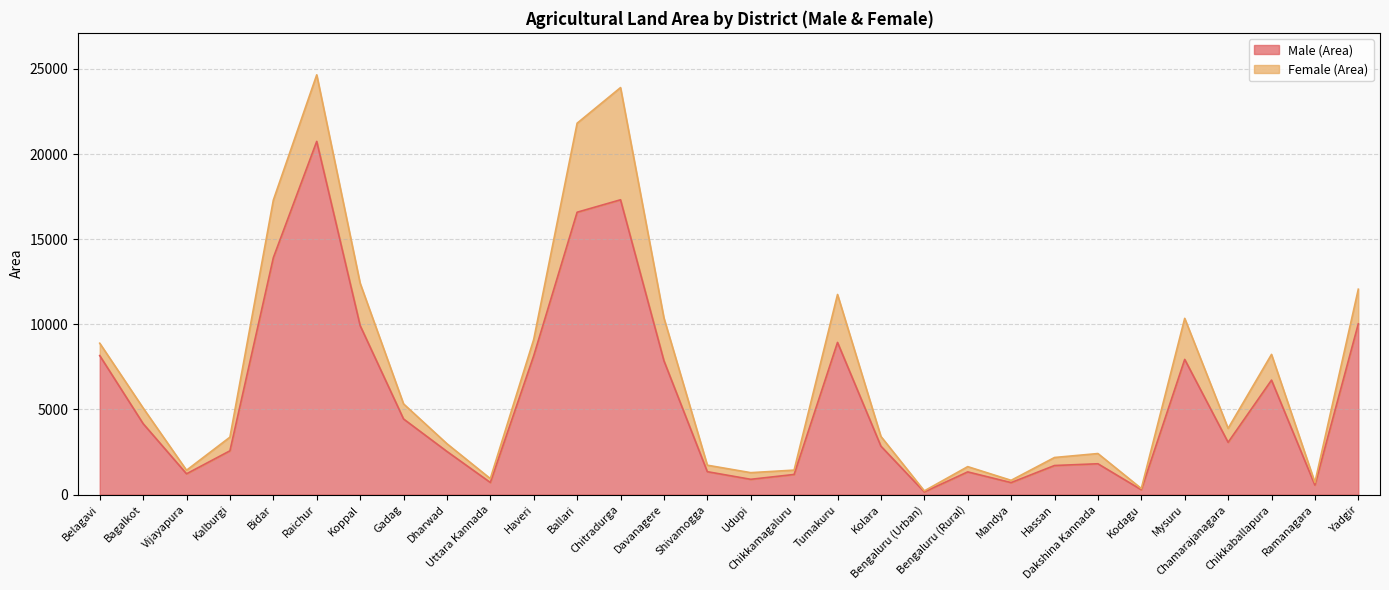

Reading left to right, extract all data points from this chart.

Belagavi=8165.6	Bagalkot=4169.4	Vijayapura=1222.3	Kalburgi=2572.2	Bidar=13912.3	Raichur=20747.5	Koppal=9930.8	Gadag=4444.1	Dharwad=2536.5	Uttara Kannada=712.5	Haveri=8155.4	Ballari=16586.3	Chitradurga=17317.0	Davanagere=7863.6	Shivamogga=1346.8	Udupi=899.0	Chikkamagaluru=1183.6	Tumakuru=8939.4	Kolara=2846.3	Bengaluru (Urban)=158.4	Bengaluru (Rural)=1334.4	Mandya=705.7	Hassan=1709.2	Dakshina Kannada=1812.4	Kodagu=285.6	Mysuru=7942.4	Chamarajanagara=3070.7	Chikkaballapura=6725.2	Ramanagara=559.6	Yadgir=10031.2